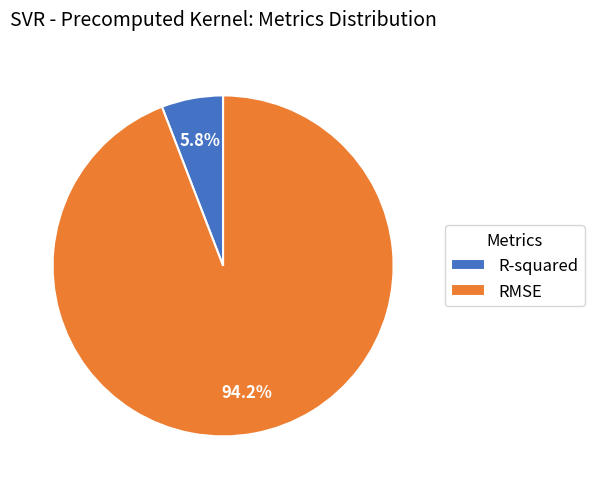

Is it true that R-squared is 1% of the pie?

False